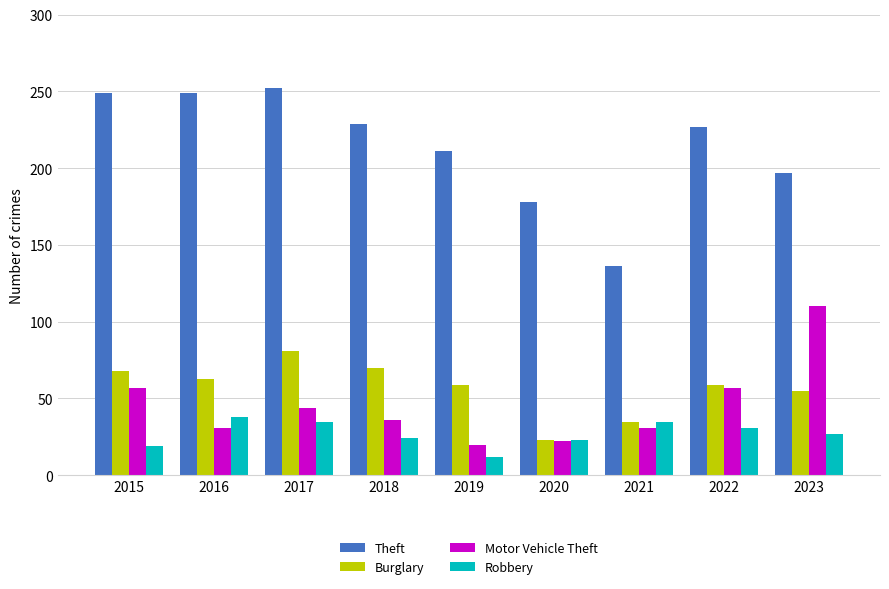

What is the total value across all series at 2017?

412